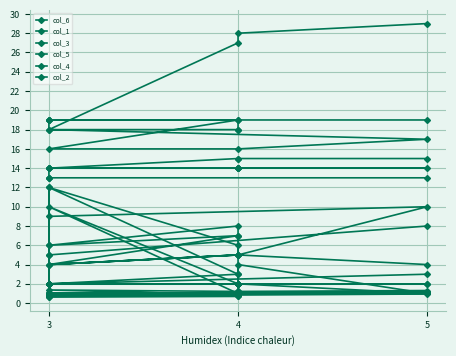

How many distinct data groups are displayed?

6